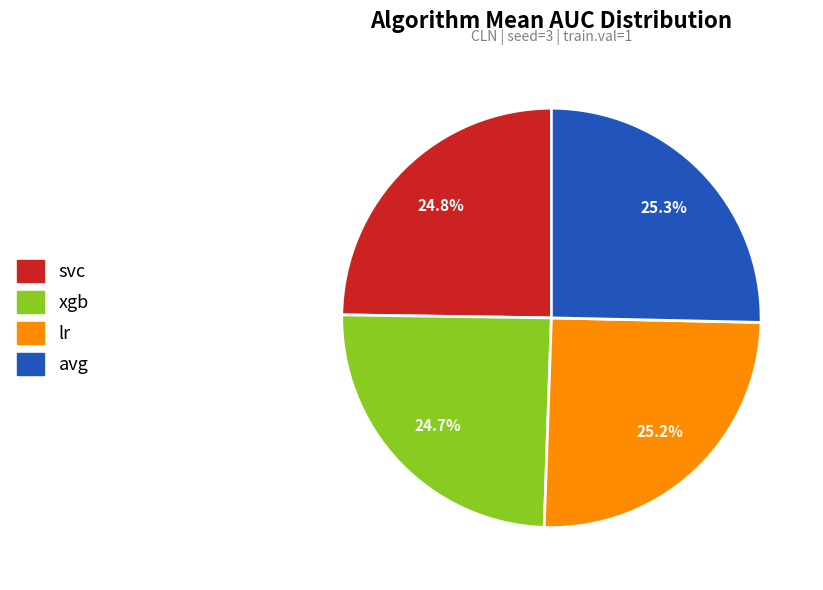

Which has a higher value, avg or svc?

avg